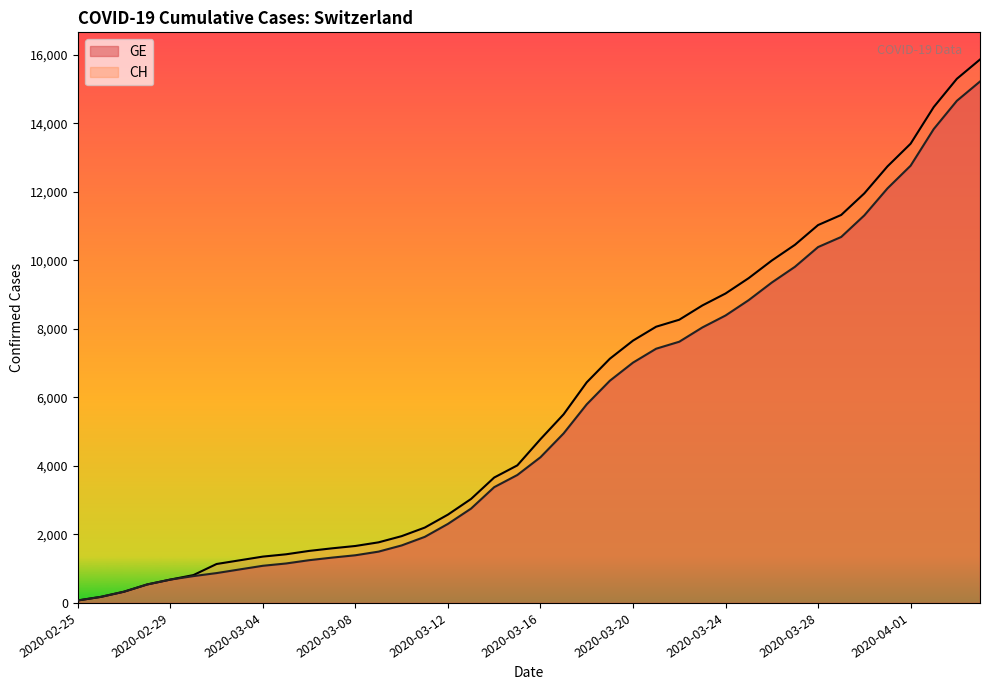

Which series has the largest total across all categories?

CH